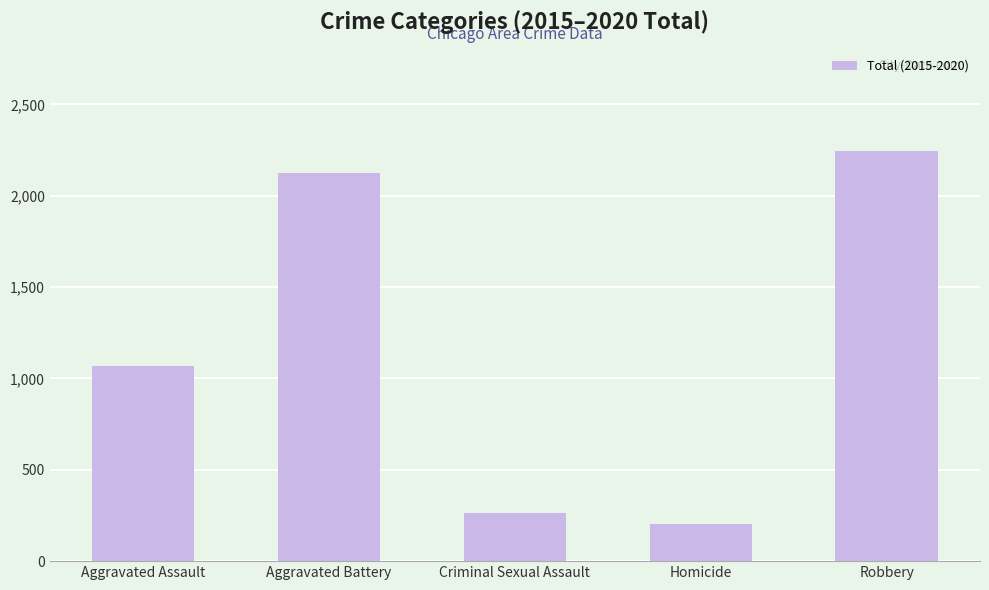

Reading right to left, list all the values displayed in this chart.

2246	203	266	2127	1066